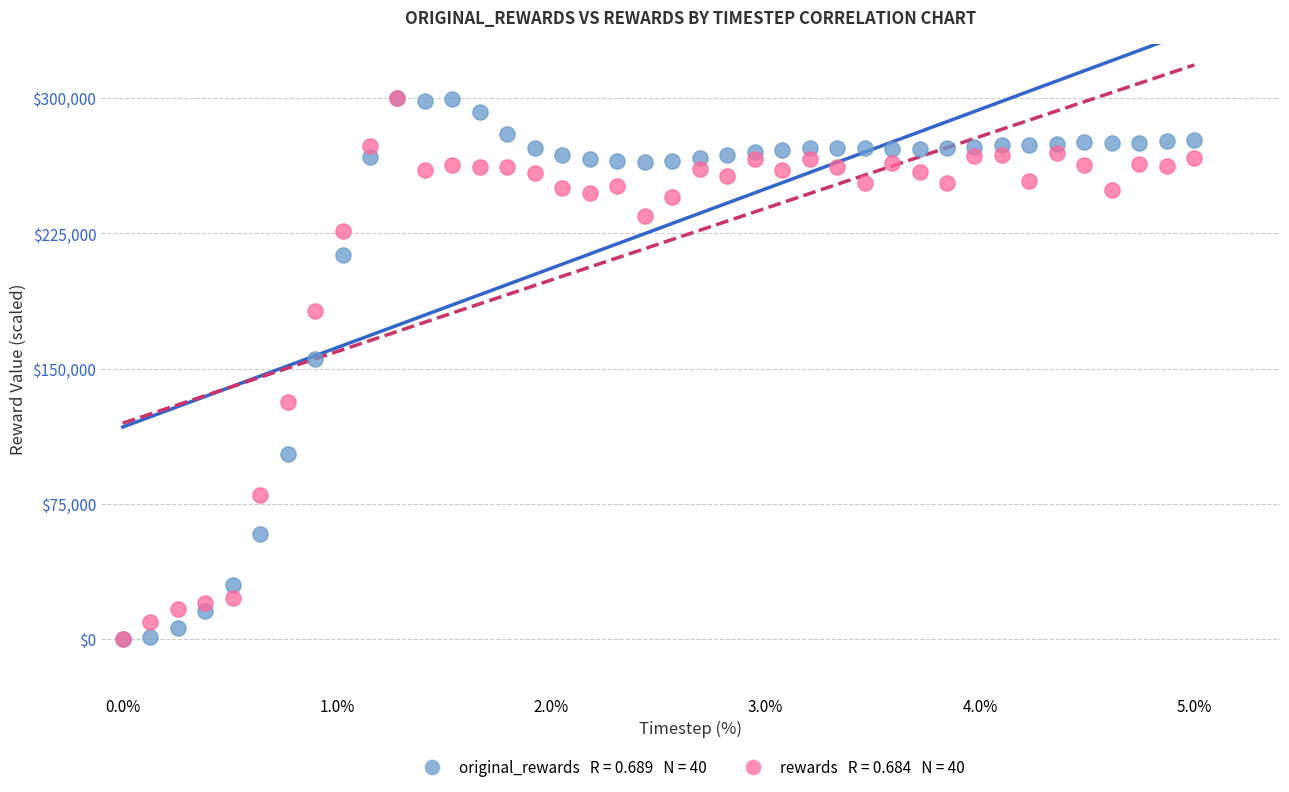

Across all series, what Y value is closest to 150000?

155492.5